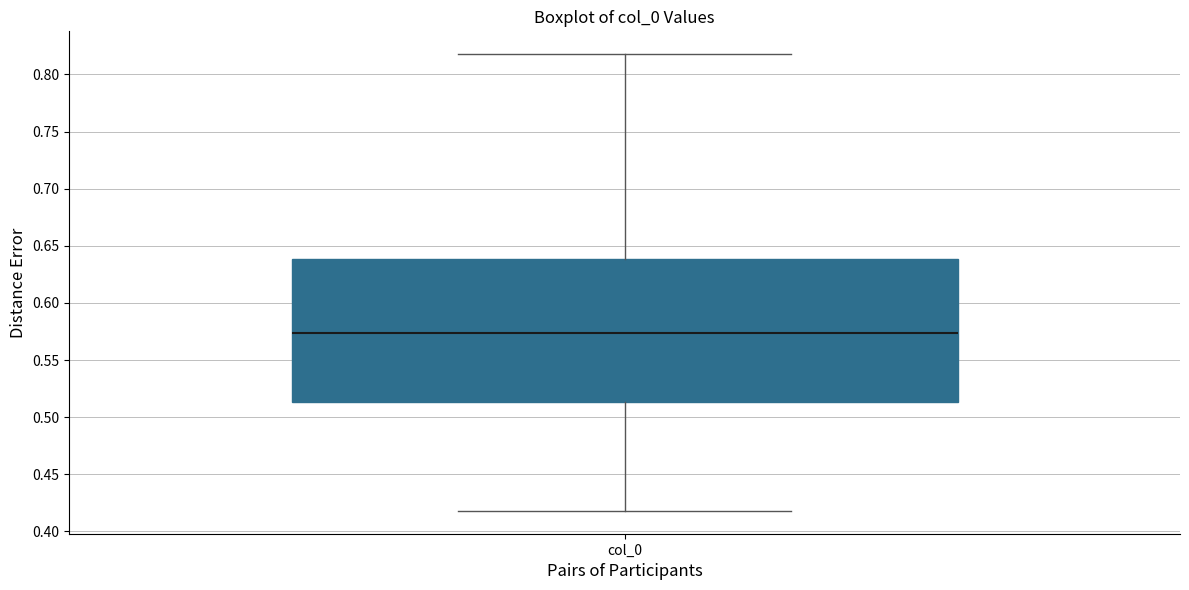

Transcribe this box plot: give where the median line is, the range the box spans, and where the two whiskers end, as read against the y-axis. The values are not printed on the chart, so give them approximately, as read against the axis.

median 0.575, box 0.515 to 0.640, whiskers 0.420 to 0.820